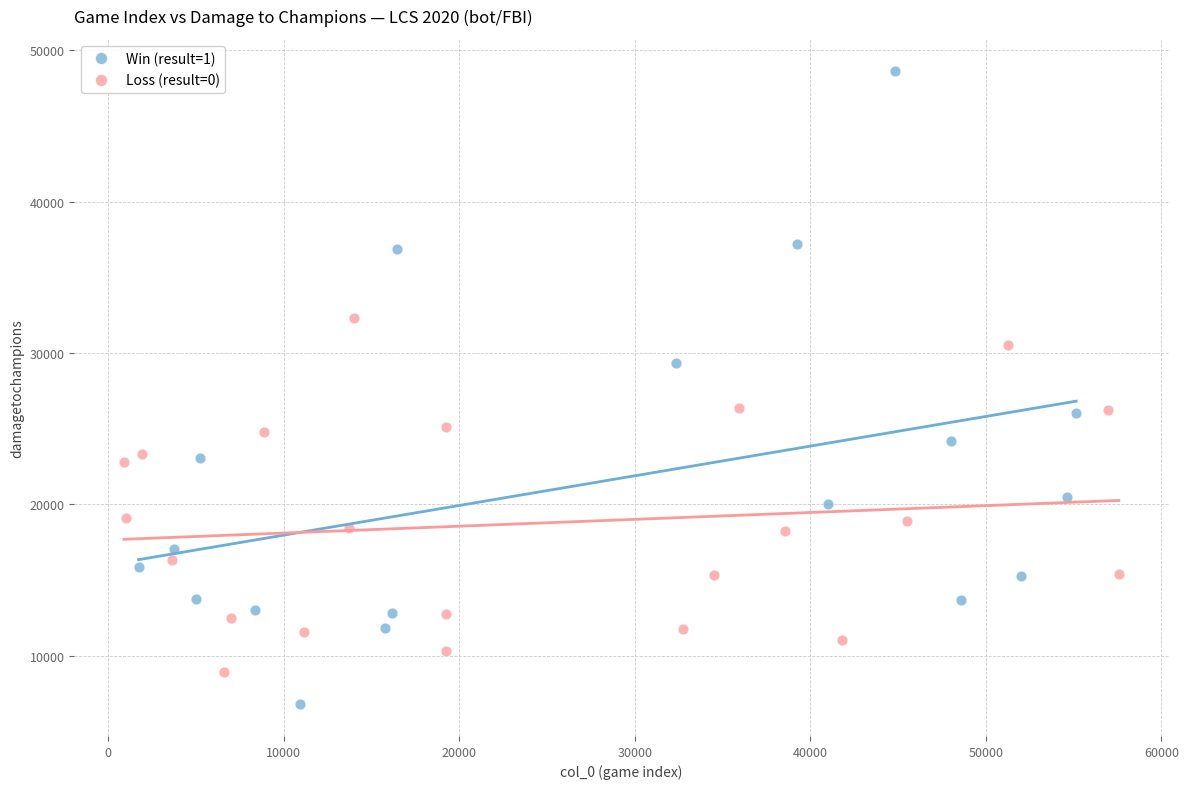

Which series has the widest spread of Y values?

Win (result=1)